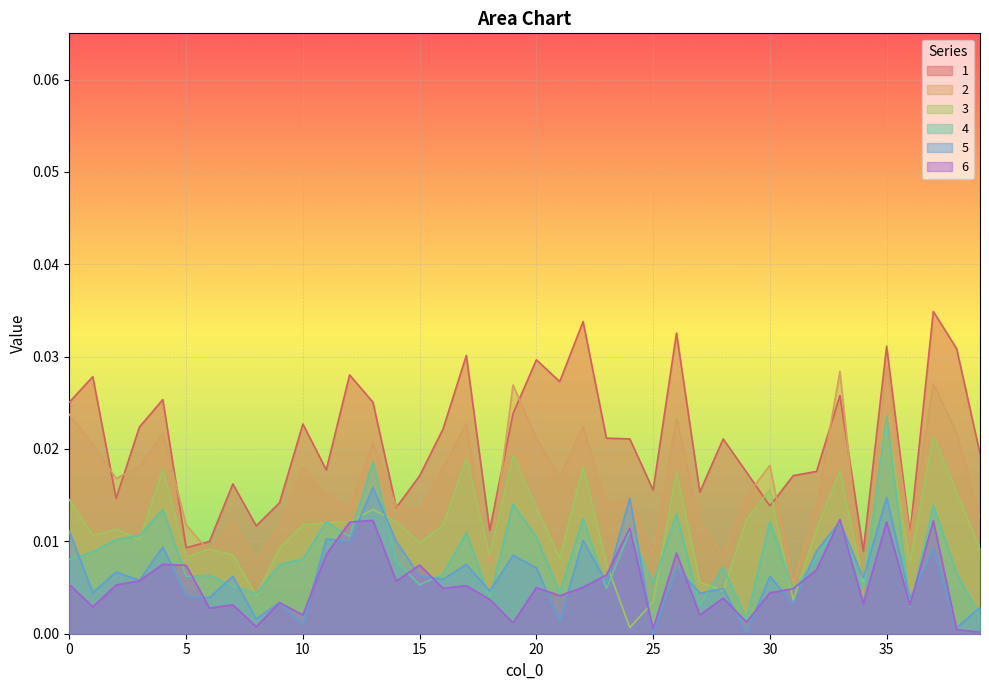

Which series has the widest spread of values?

1